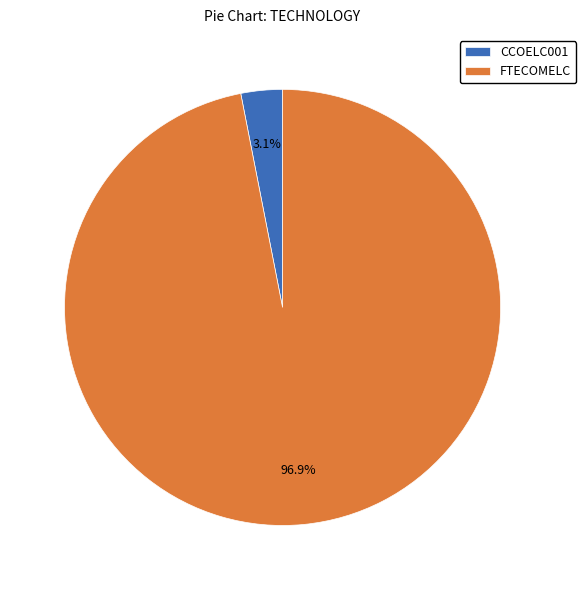

To the nearest percent, what portion does FTECOMELC represent?

97%